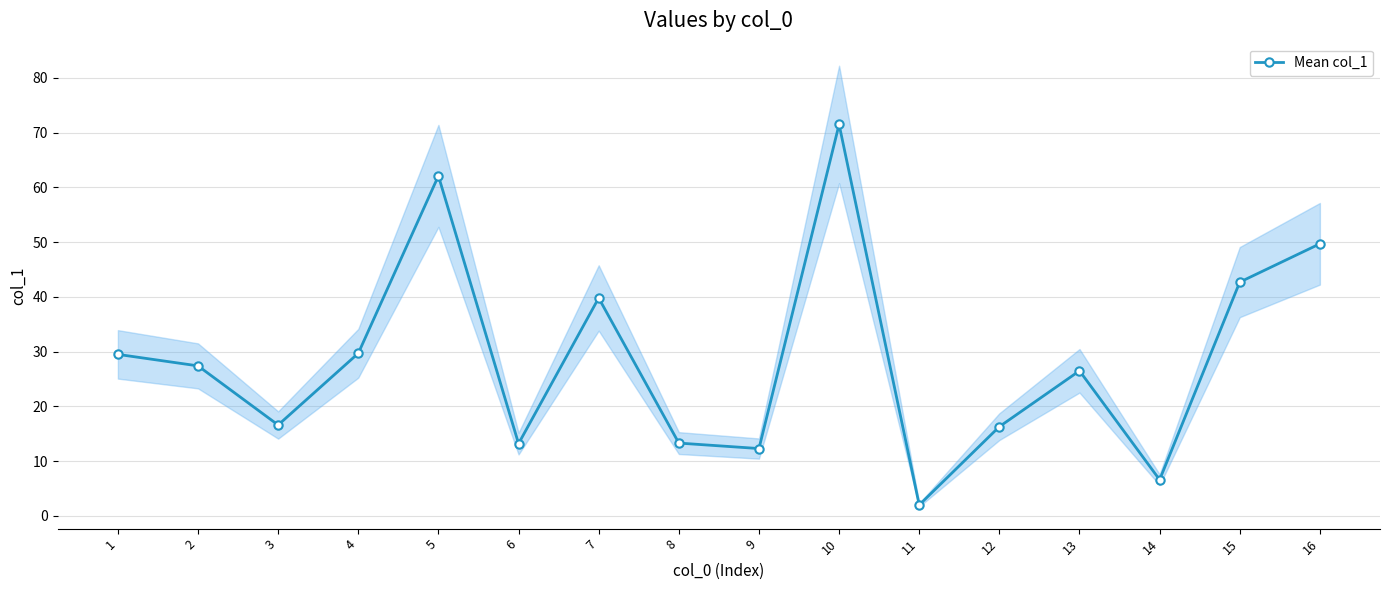

The value at 12 is 5.0. True or false?

False